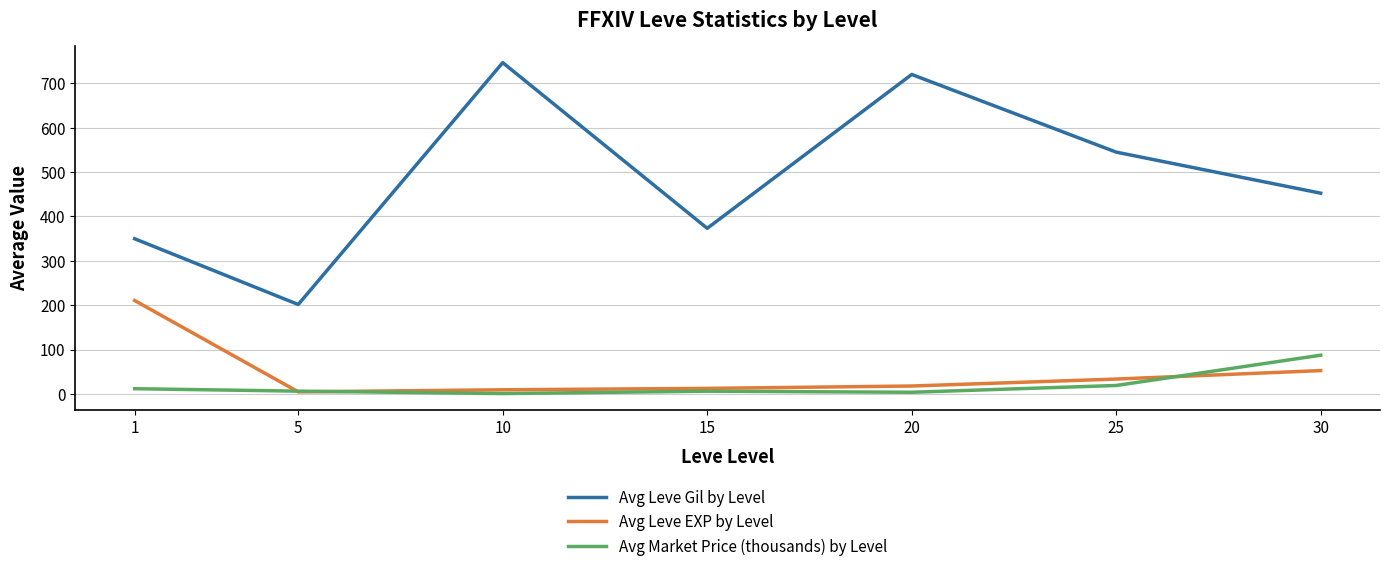

Where is Avg Leve Gil by Level nearest to the value 474?

30